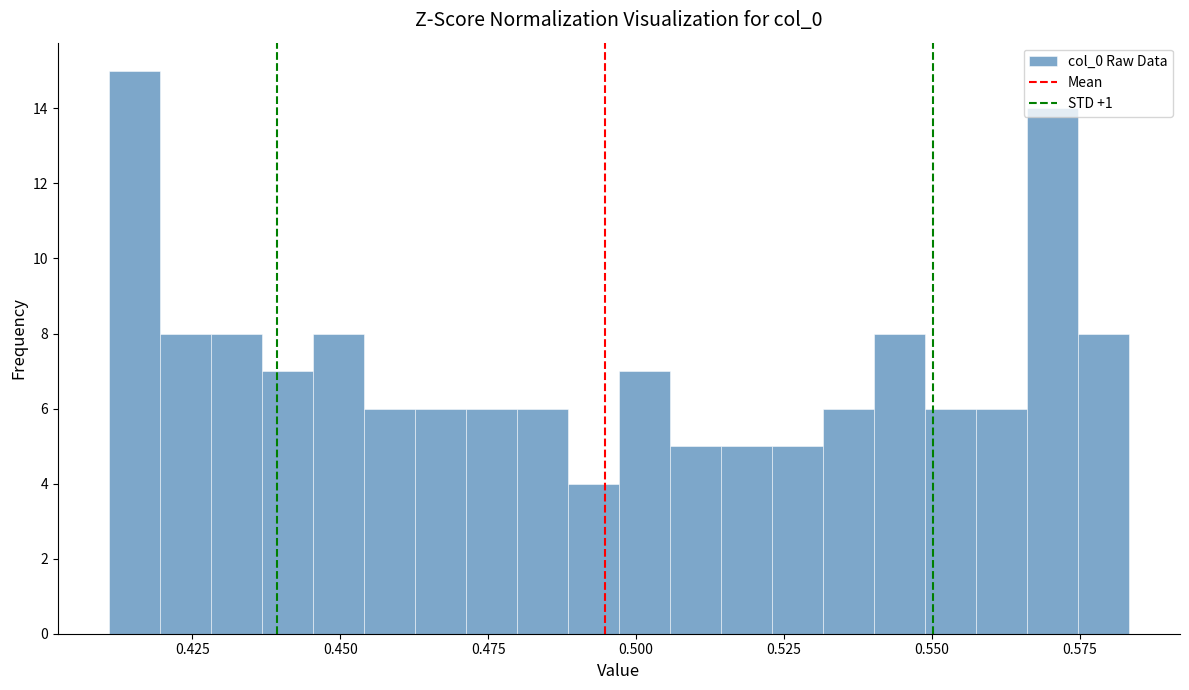

Read against the x-axis, roughly where is the centre of the tallest bar?

0.415